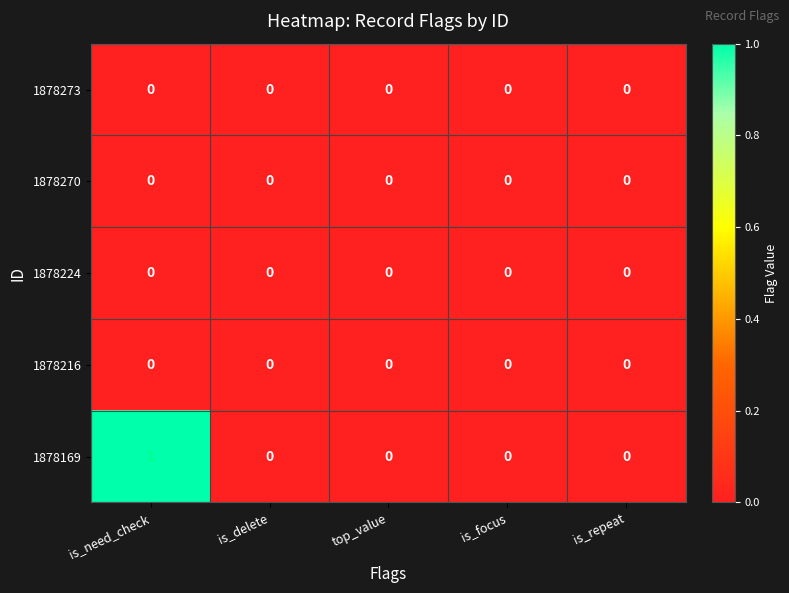

Is it true that 1878169 equals 0 at is_focus?

True